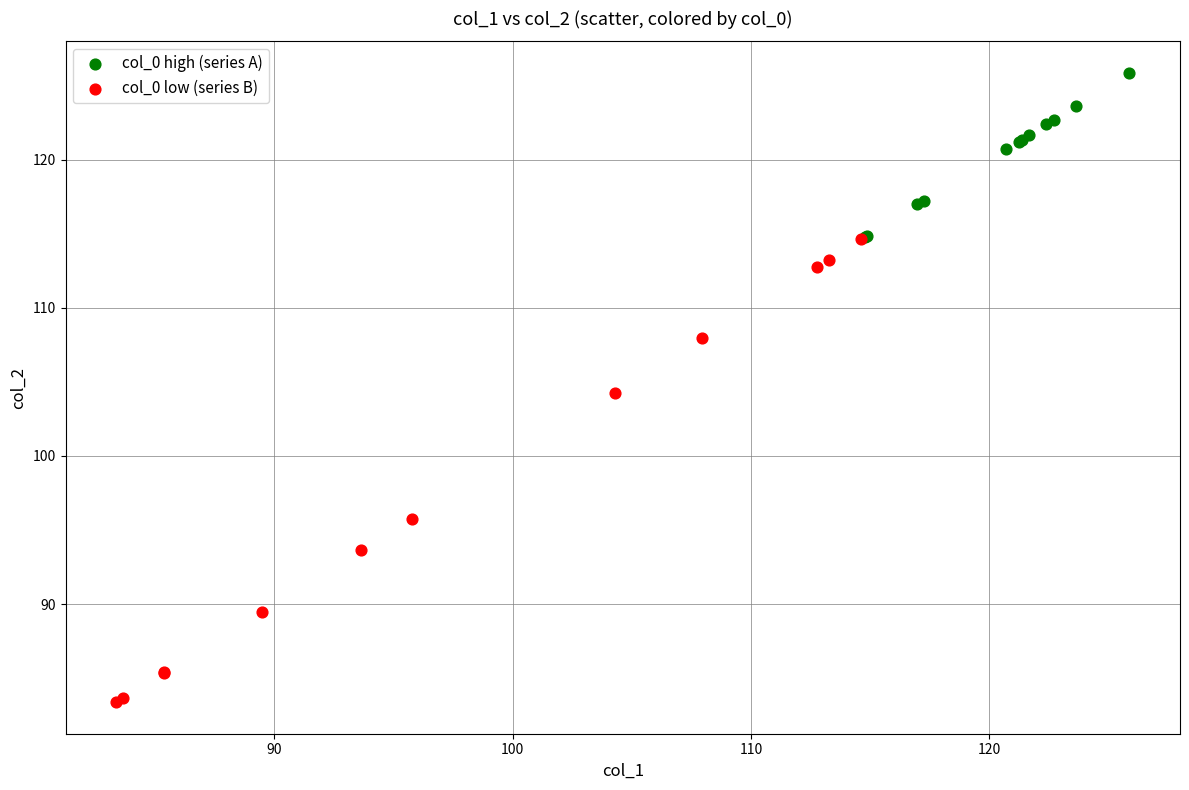

What are all the series names shown in the legend?

col_0 high (series A), col_0 low (series B)